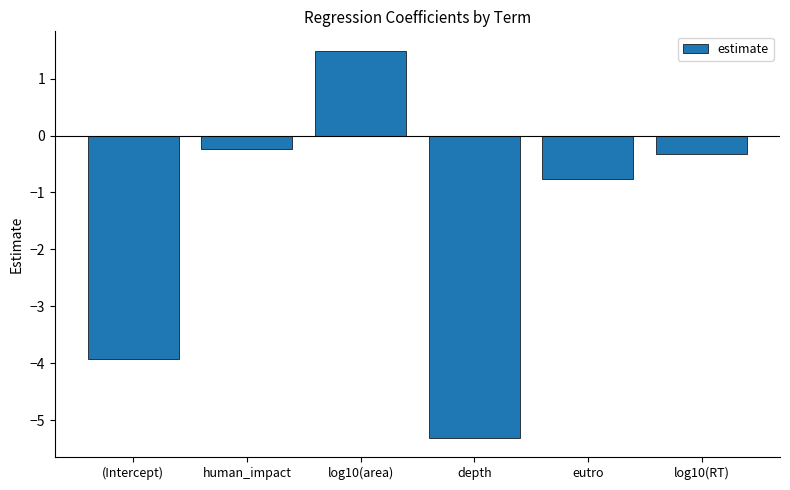

What is the label of the 6th bar from the left?

log10(RT)